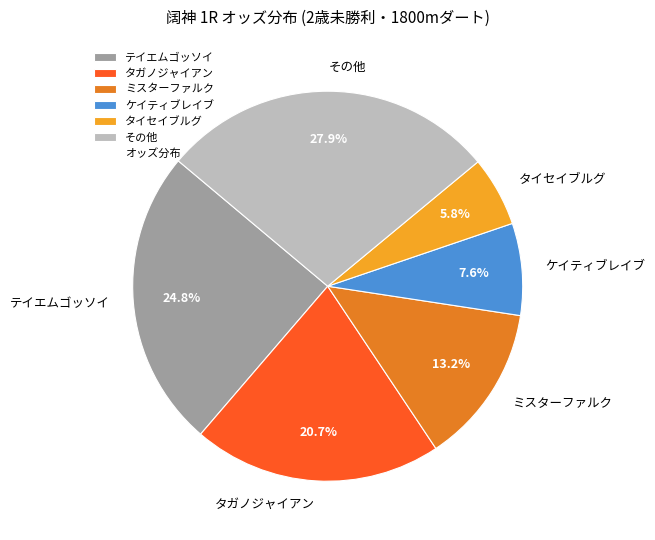

How many slices are in this pie chart?

6